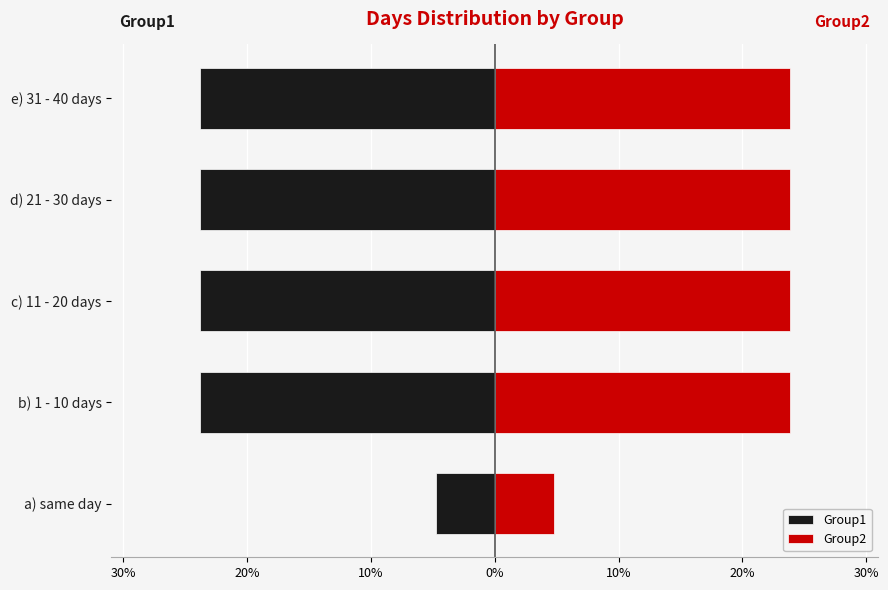

How many series are shown in this chart?

2